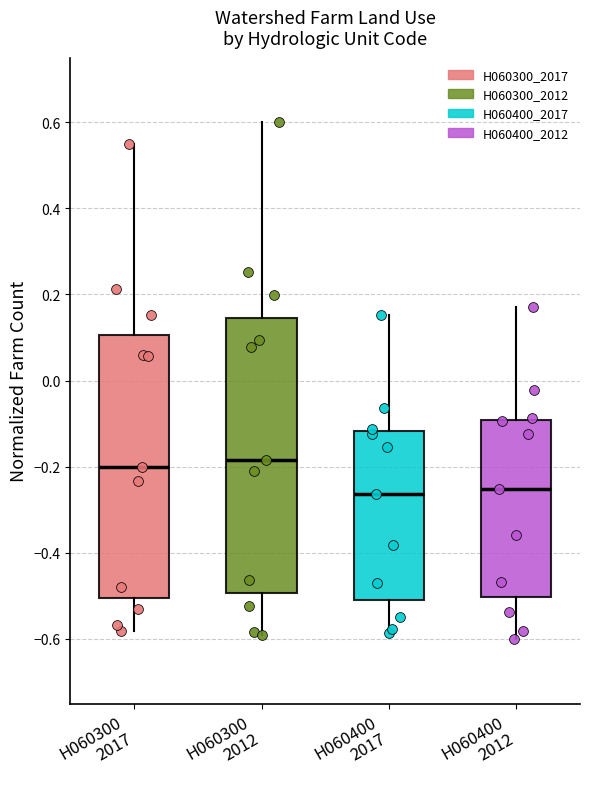

Reading left to right, read every box against the y-axis: the position of its median line, the range the box covers, and the ends of its whiskers. The values are not printed on the chart, so give them approximately, as read against the axis.

H060300 2017: median -0.20, box -0.50 to 0.10, whiskers -0.58 to 0.54
H060300 2012: median -0.18, box -0.50 to 0.14, whiskers -0.60 to 0.60
H060400 2017: median -0.26, box -0.50 to -0.12, whiskers -0.58 to 0.16
H060400 2012: median -0.26, box -0.50 to -0.10, whiskers -0.60 to 0.18